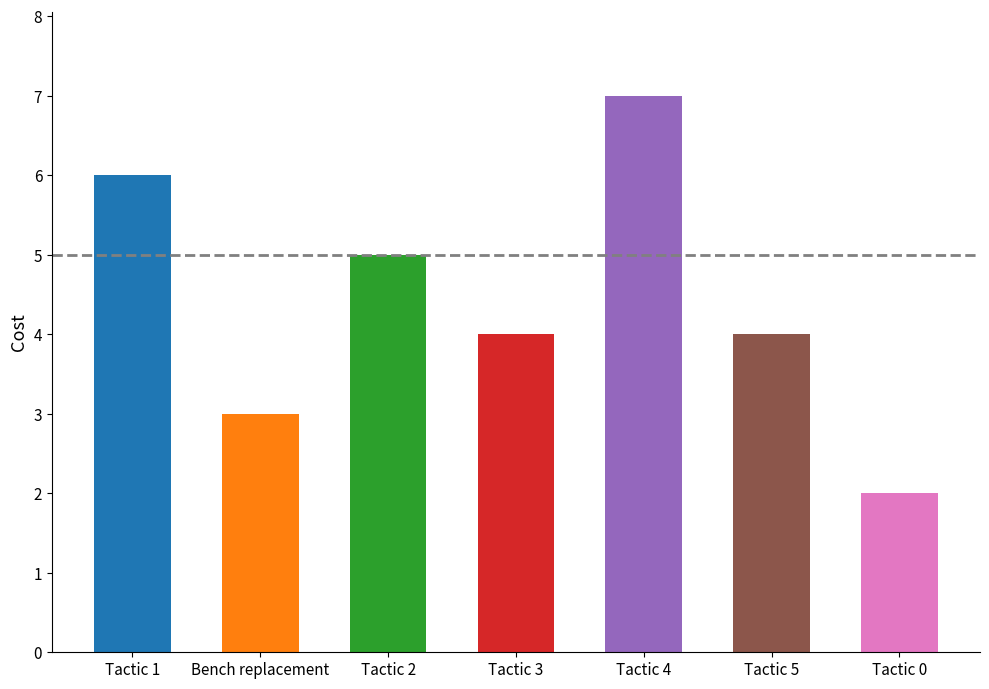

What is the difference between the maximum and second lowest values?

4